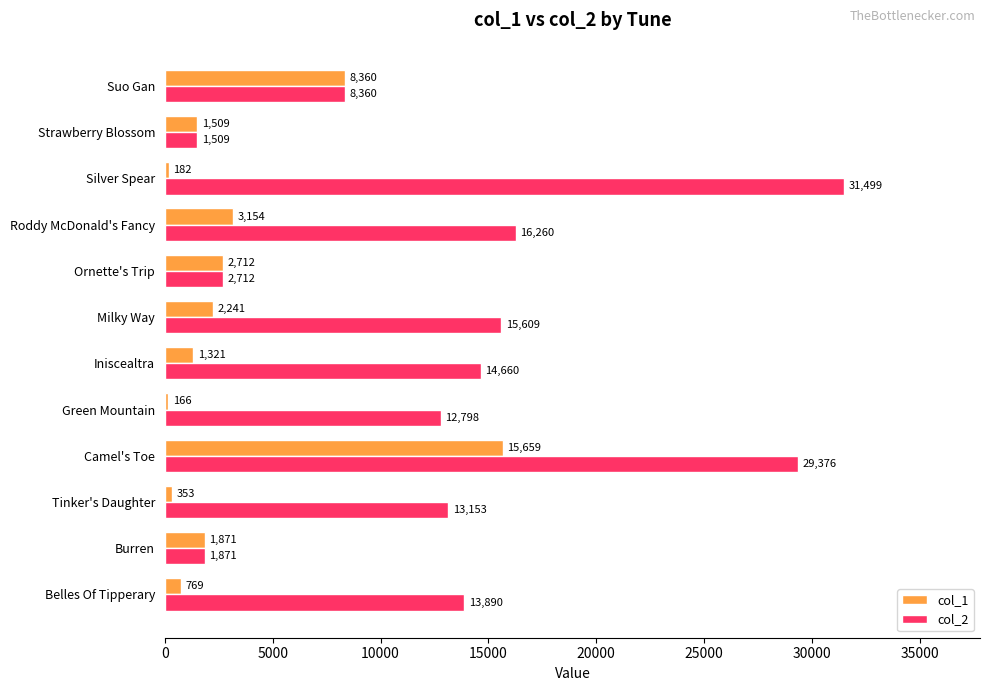

Which series has the largest range (max minus min)?

col_2